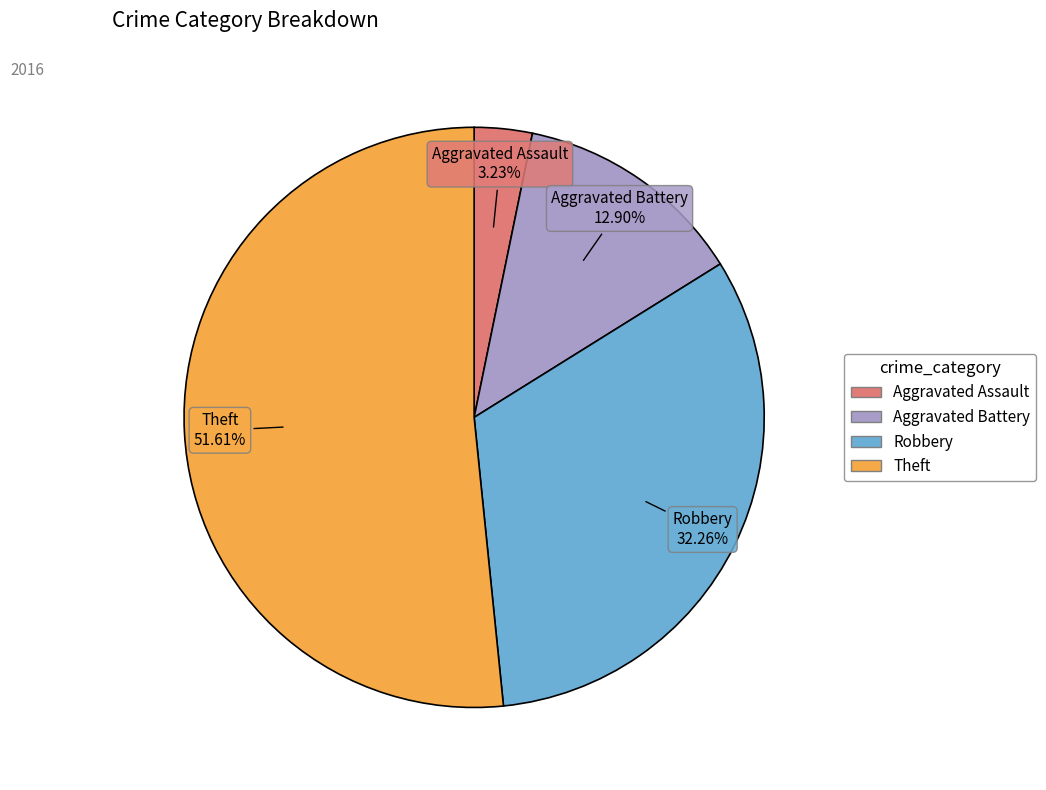

True or false: Aggravated Battery accounts for 24% of the total.

False